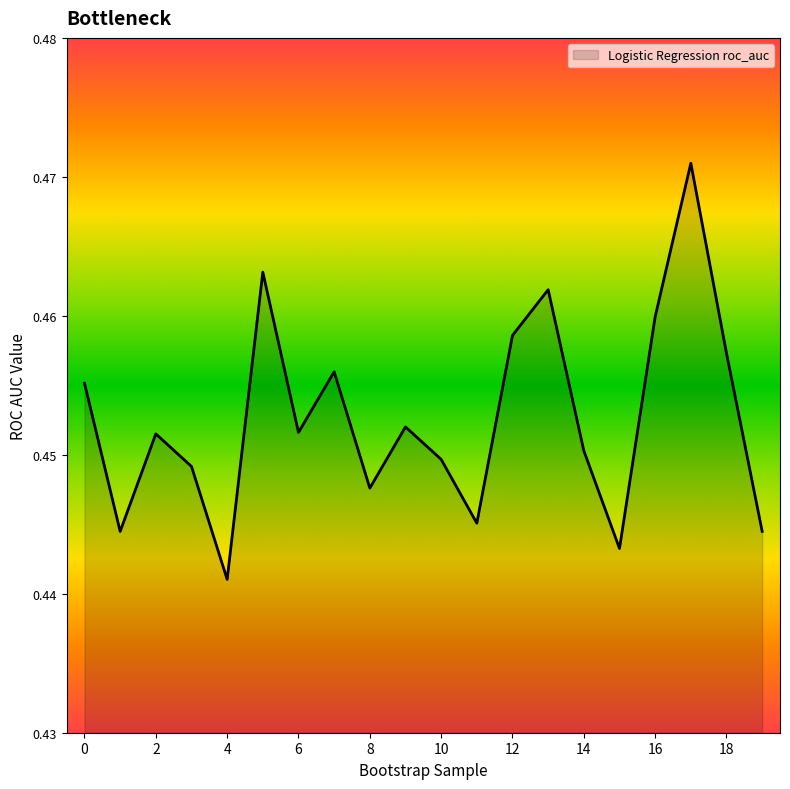

What is the minimum value shown in the chart?

0.4